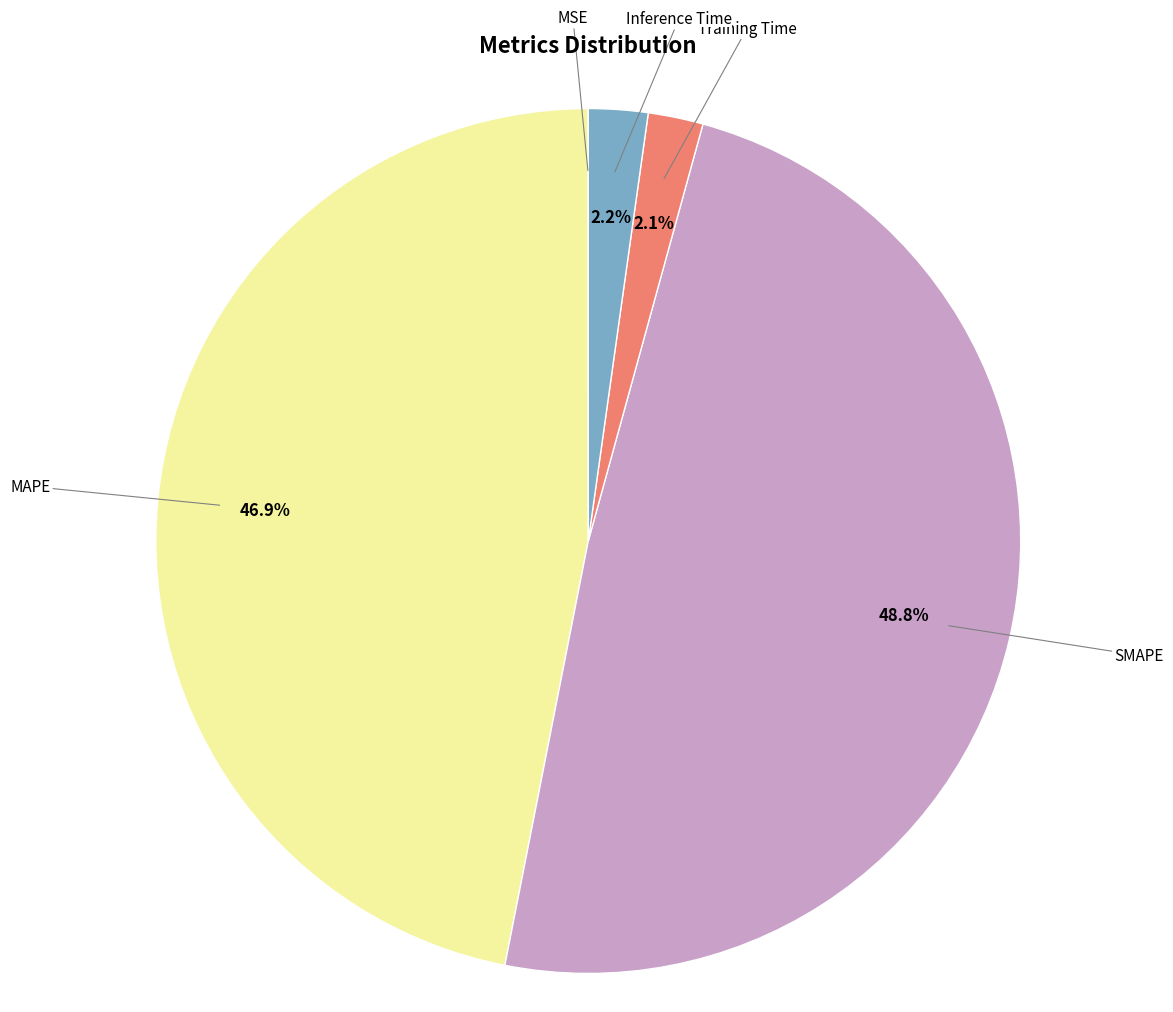

Which has a higher value, Inference Time or MAPE?

MAPE